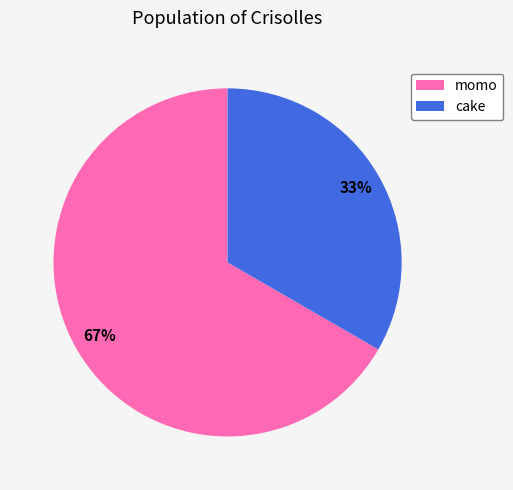

To the nearest percent, what is the combined percentage of cake and momo?

100%